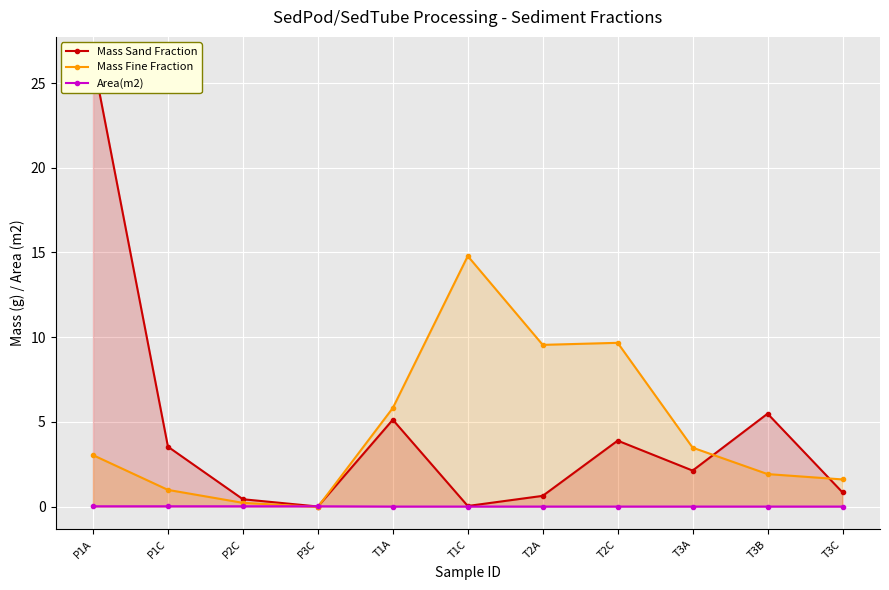

Where is Mass Sand Fraction nearest to the value 13?

T3B